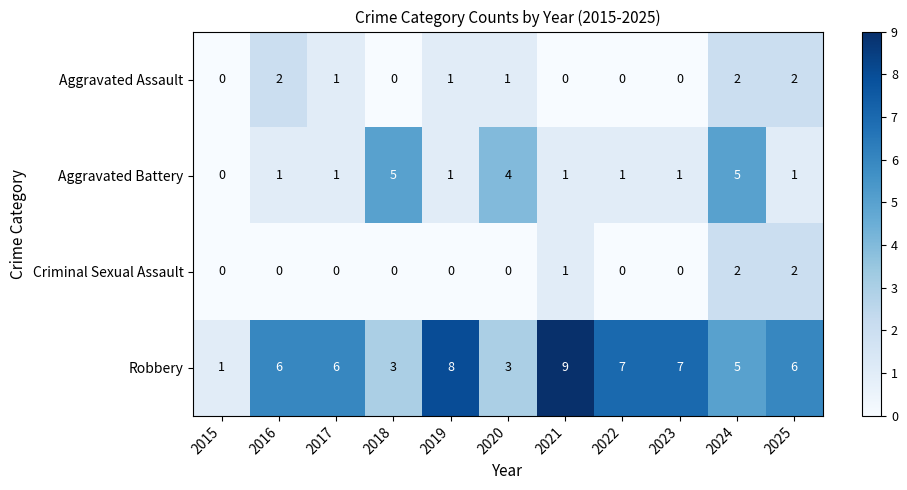

Count the Aggravated Assault values in the range 0 to 2.

11